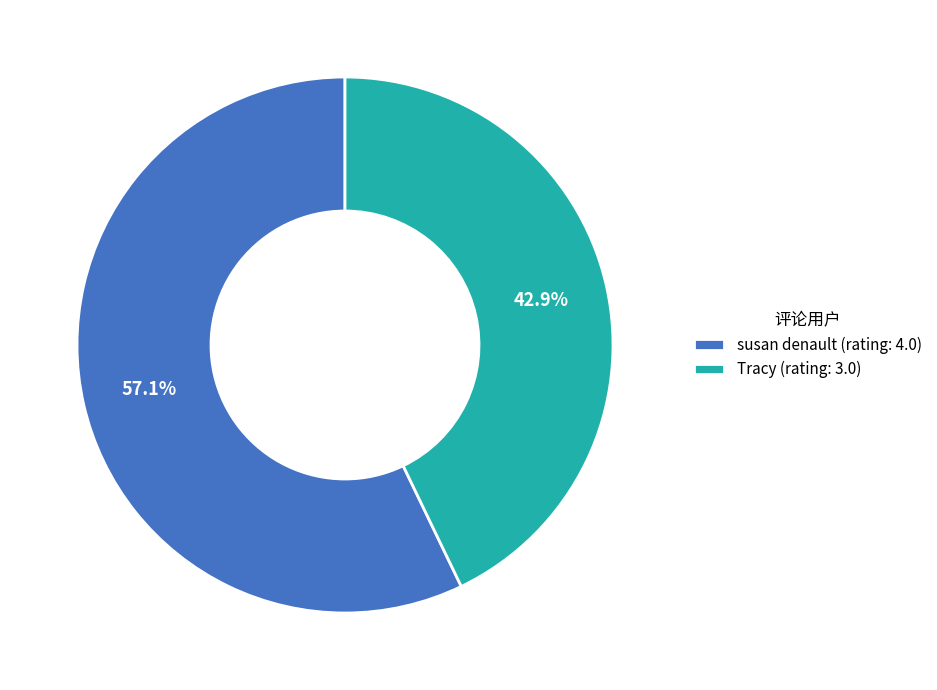

Which slice is the smallest?

Tracy